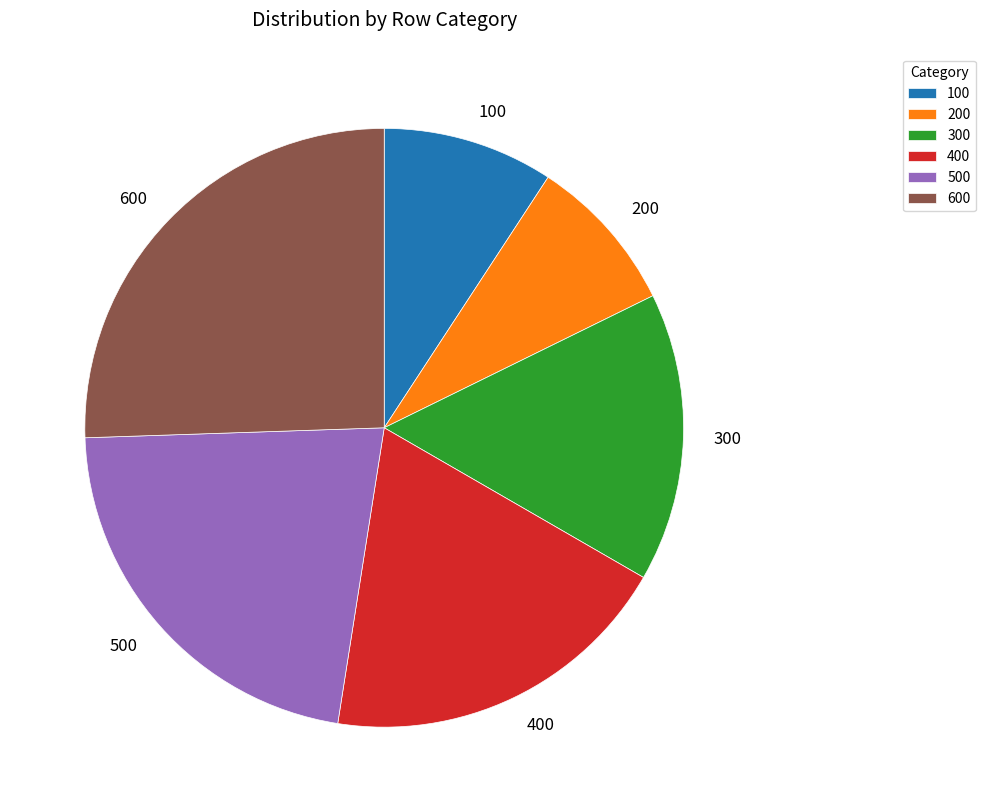

Do 500 and 300 together represent more than half of the pie?

No